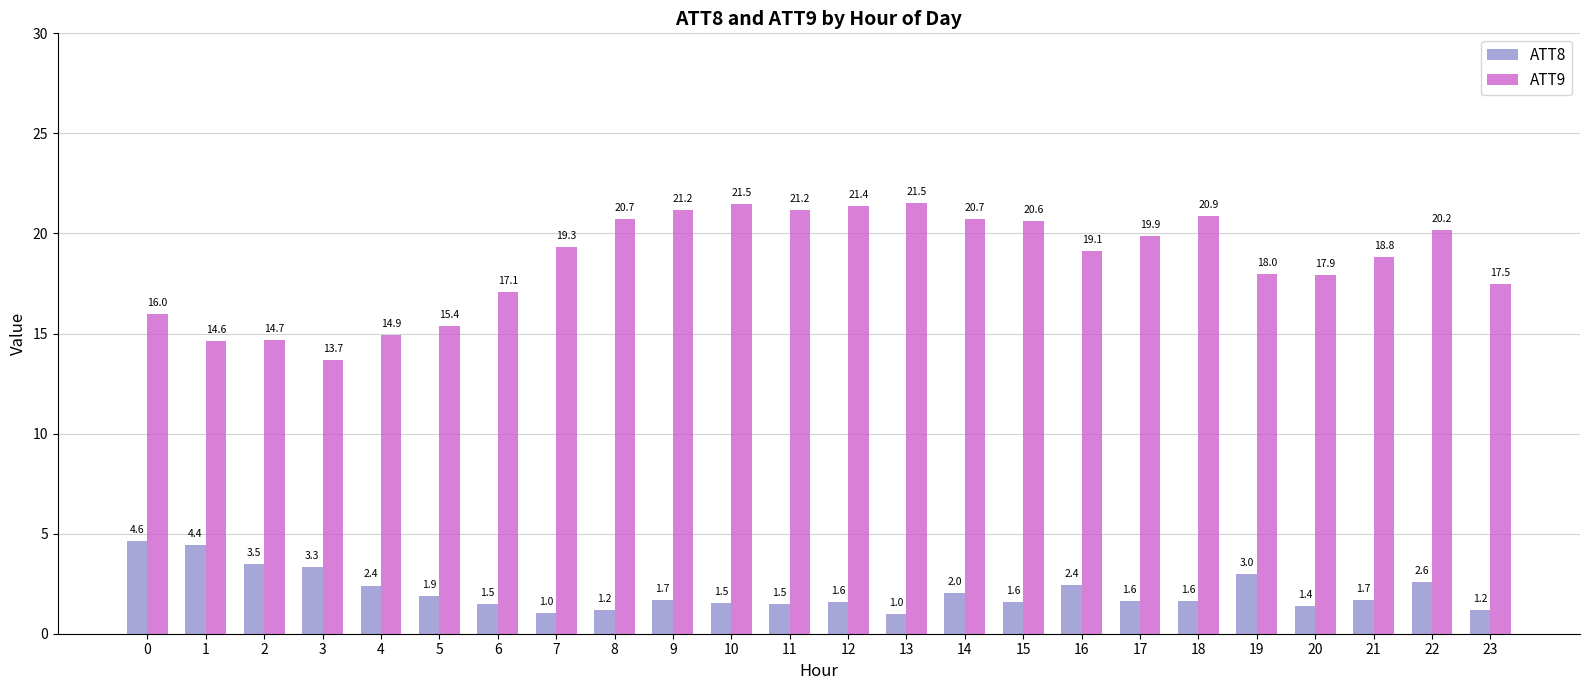

The value of ATT9 at 0 is 16.0. True or false?

True